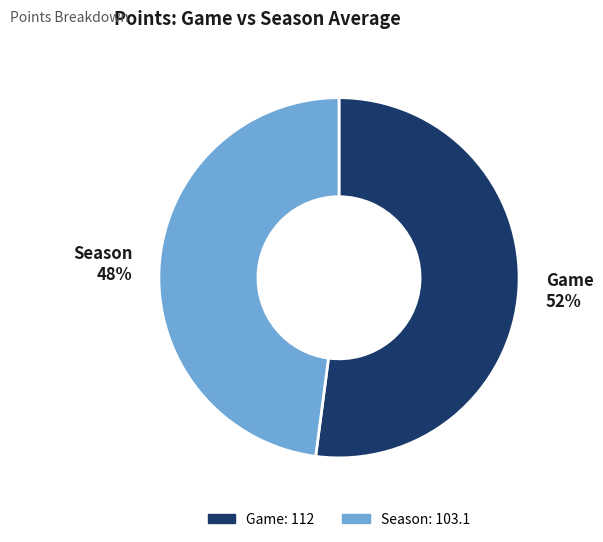

Which category has the smallest portion of the pie?

Season